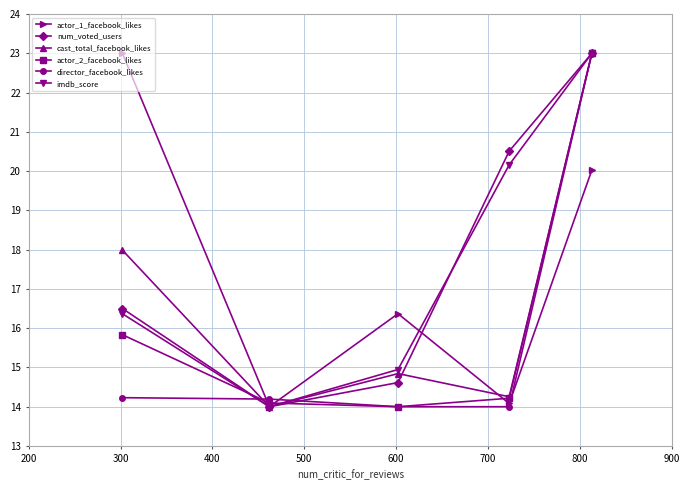

Reading left to right, list all the values displayed in this chart.

actor_1_facebook_likes: 23.0	14.0	16.4	14.1	20.0
num_voted_users: 16.5	14.0	14.6	20.5	23.0
cast_total_facebook_likes: 18.0	14.0	14.8	14.3	23.0
actor_2_facebook_likes: 15.8	14.1	14.0	14.2	23.0
director_facebook_likes: 14.2	14.2	14.0	14.0	23.0
imdb_score: 16.4	14.0	14.9	20.2	23.0